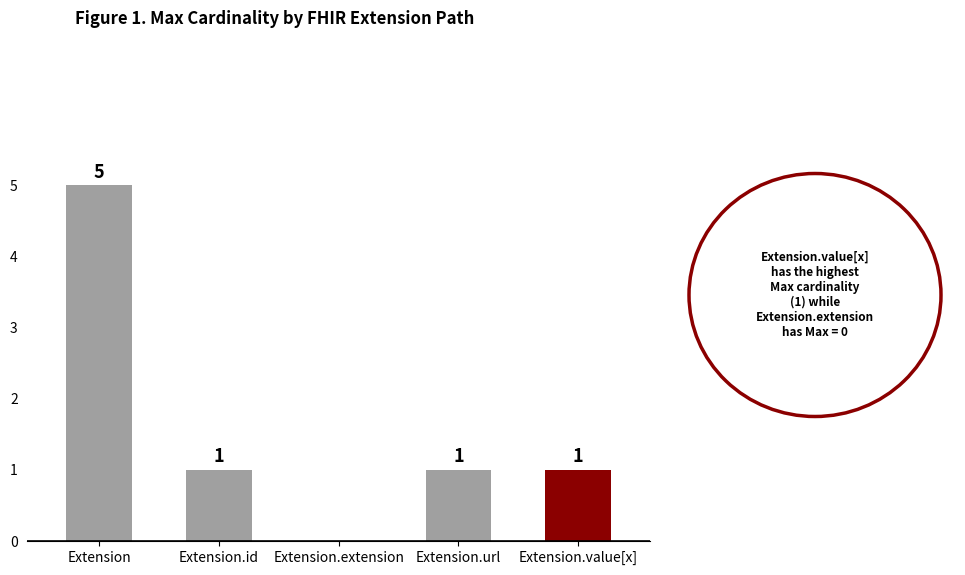

How many series are shown in this chart?

1